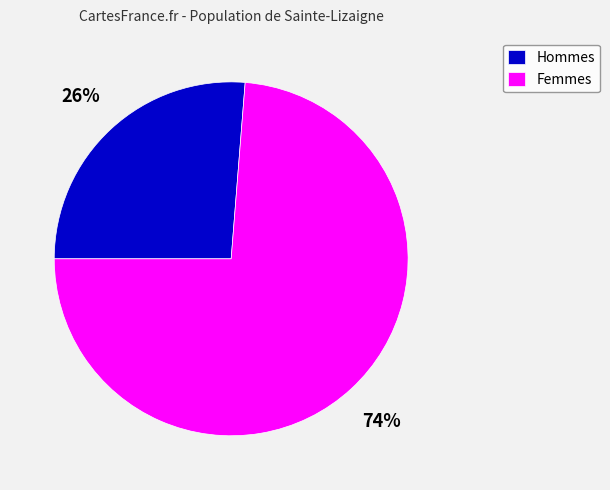

Is the sum of Femmes and Hommes greater than half?

Yes